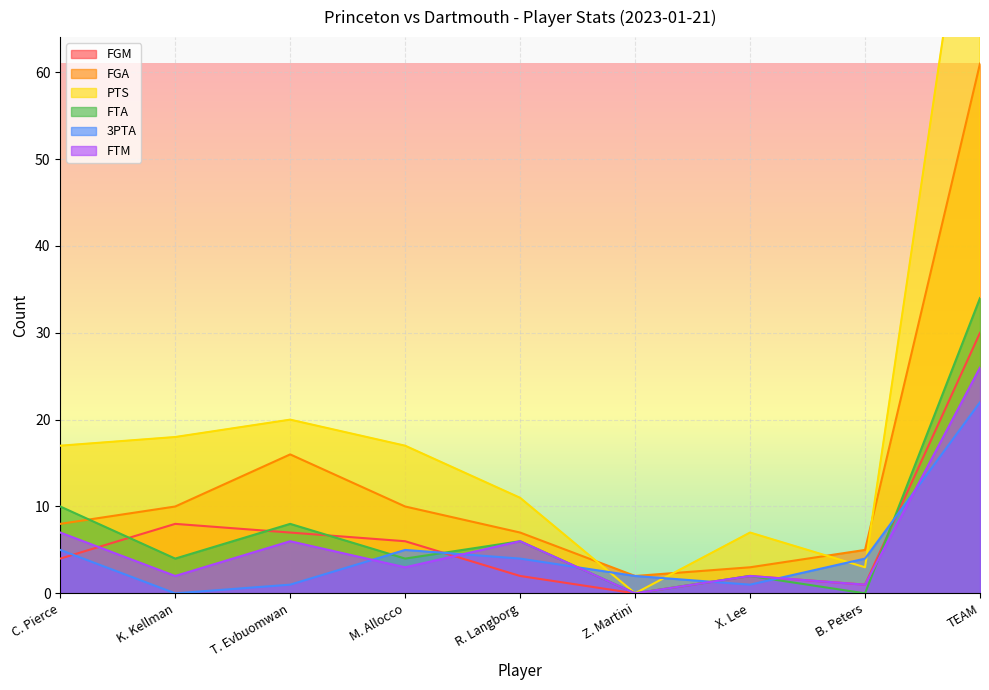

What is the sum of all 3PTA values?

44